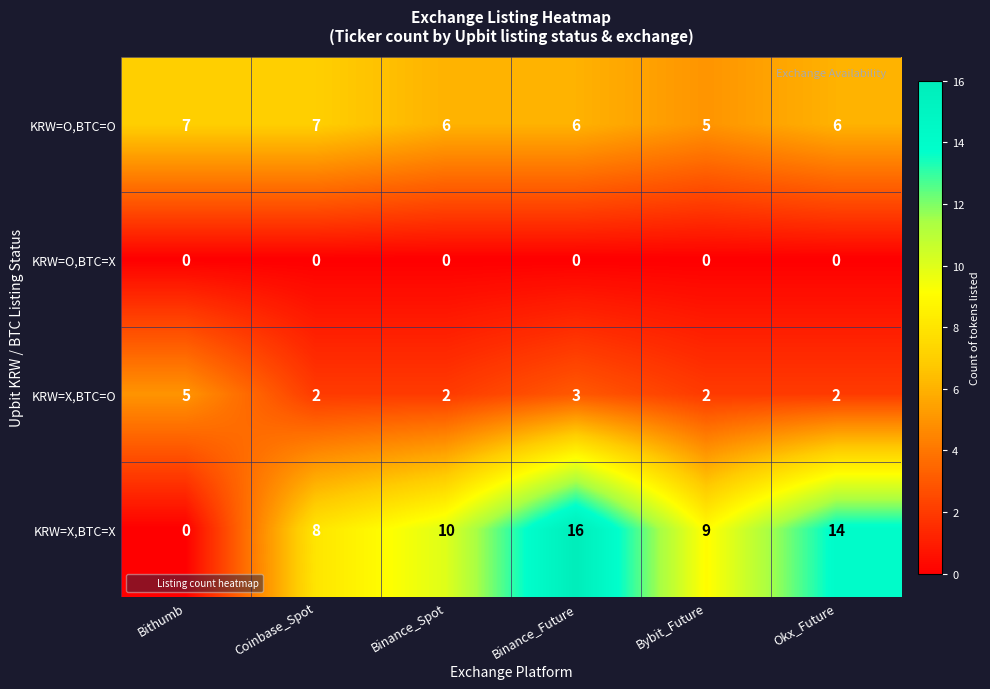

Count the KRW=O,BTC=O values in the range 6 to 7.

5